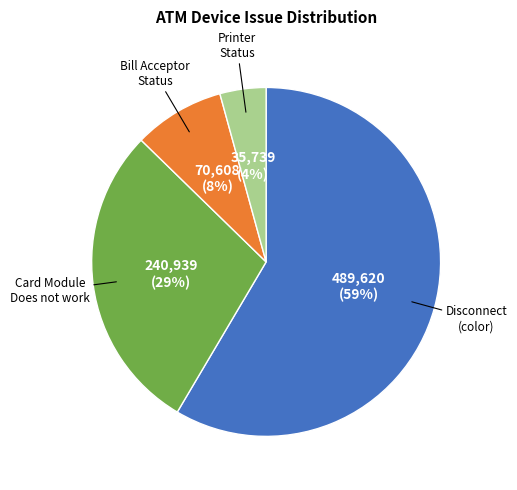

How many slices are in this pie chart?

4